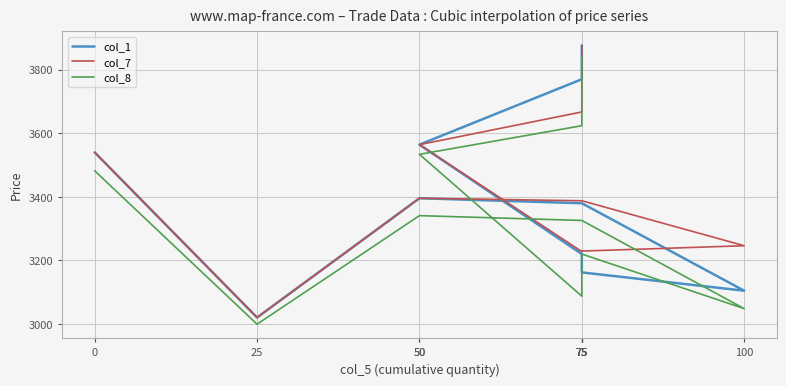

Is it true that col_1 equals 5163.4 at 75?

False